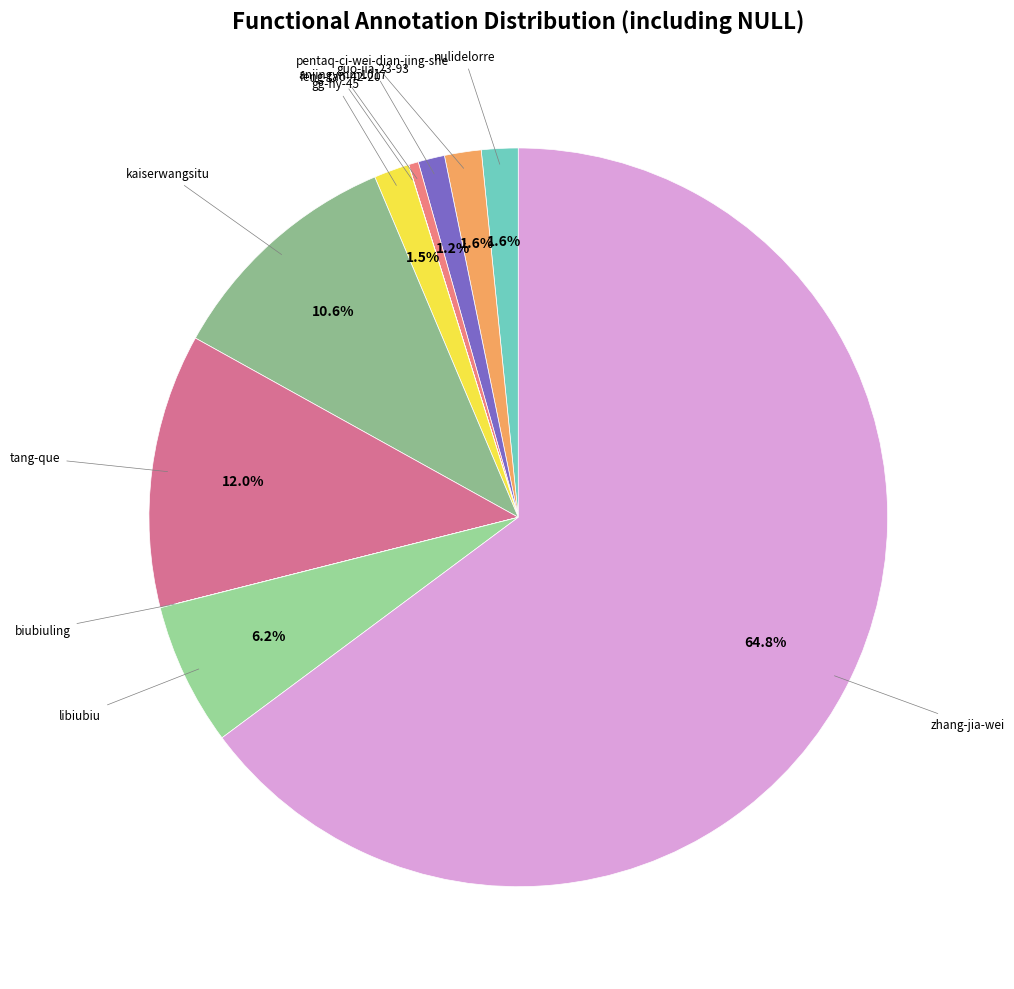

To the nearest percent, what is the difference between the largest and smallest slice percentages?

65%